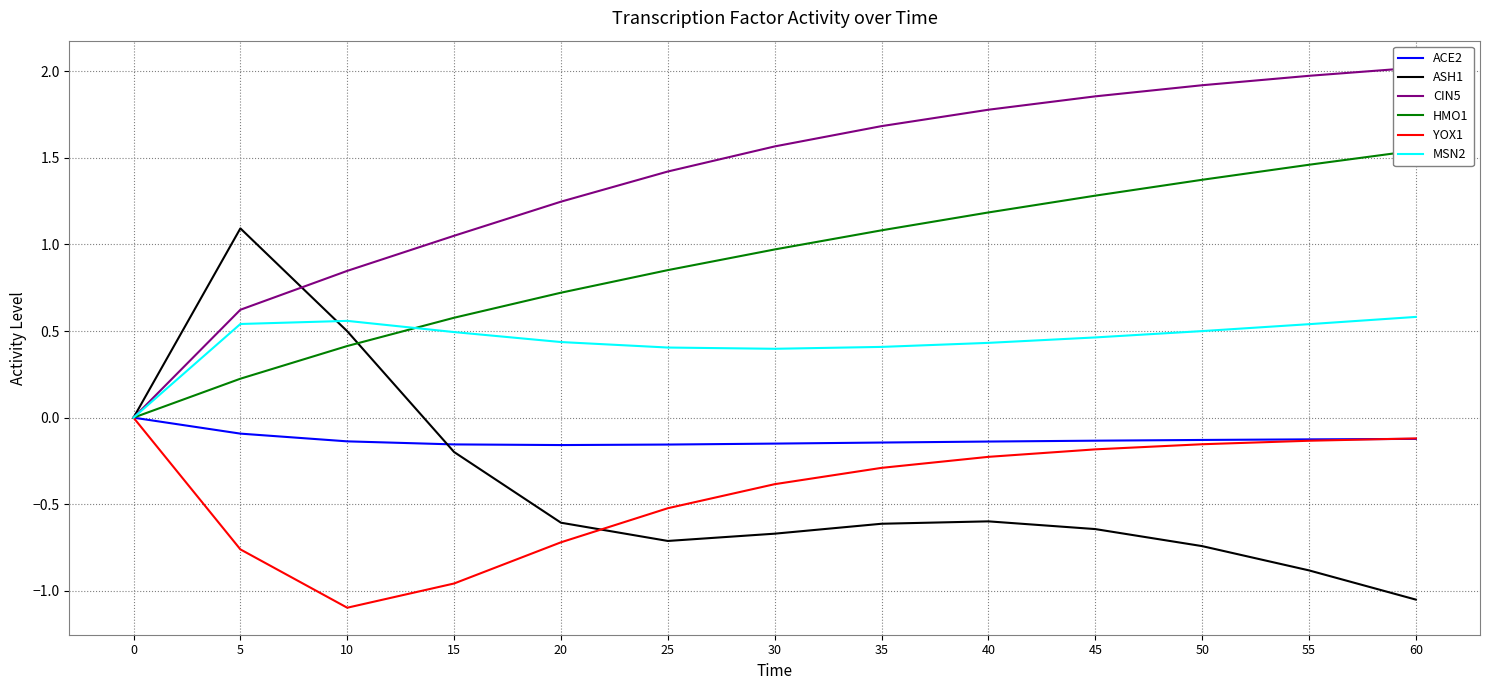

List the series in order of their peak value, highest first.

CIN5, HMO1, ASH1, MSN2, ACE2, YOX1